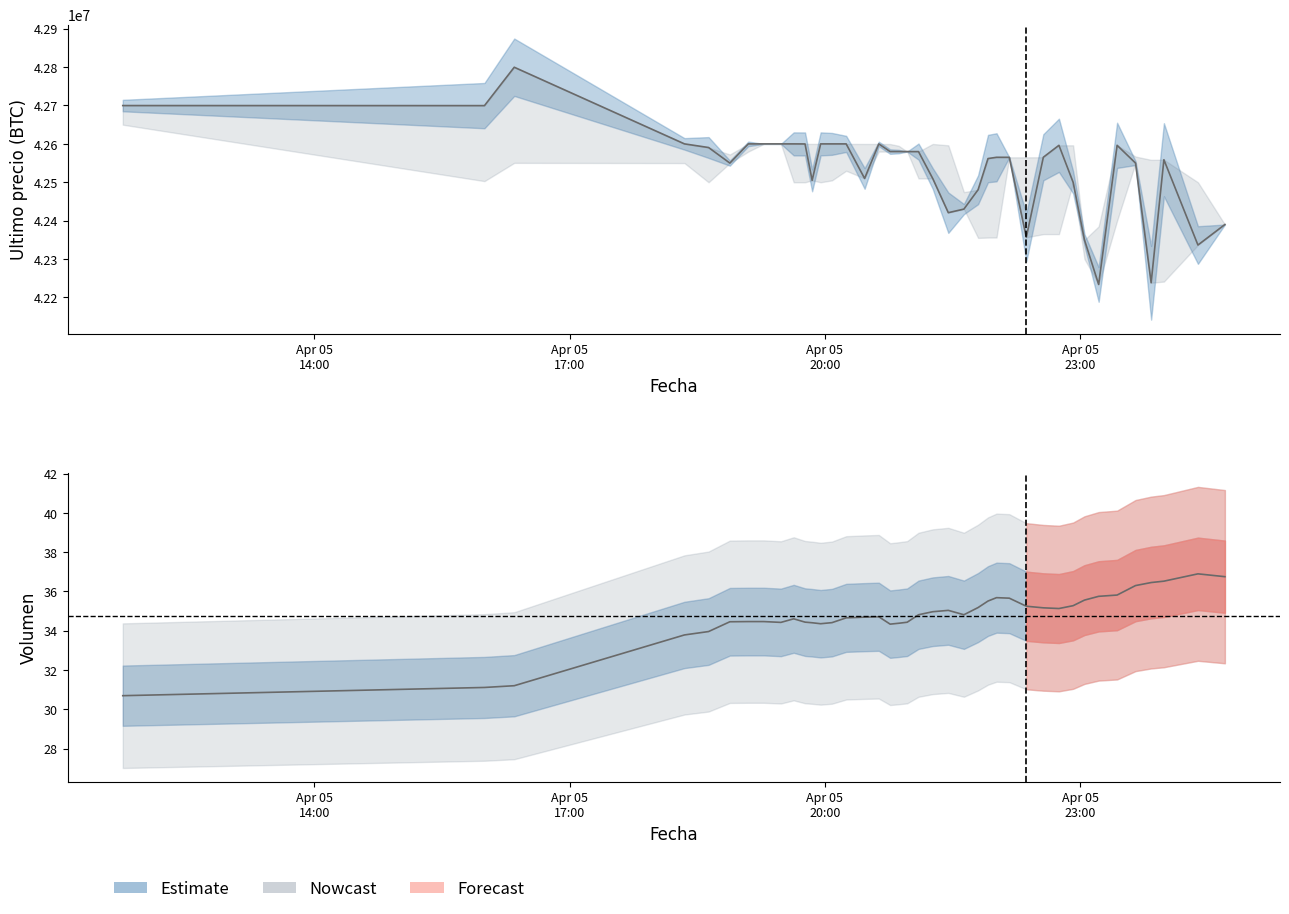

At which category is the sum across all series the highest?

2021-04-05 16:21